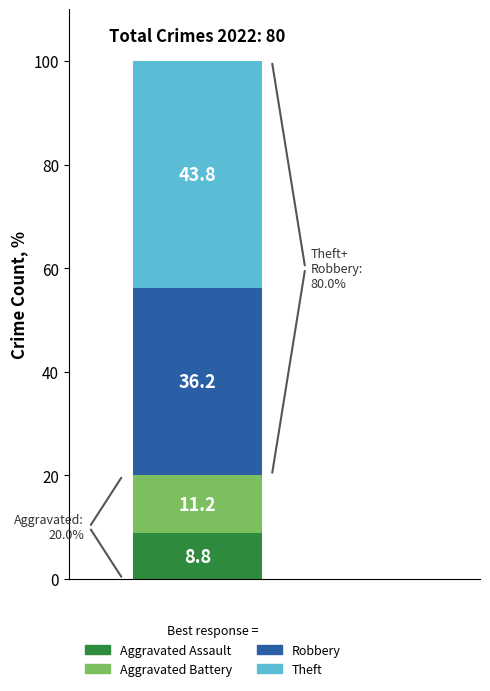

What is the highest value of the Aggravated Assault series?

8.8